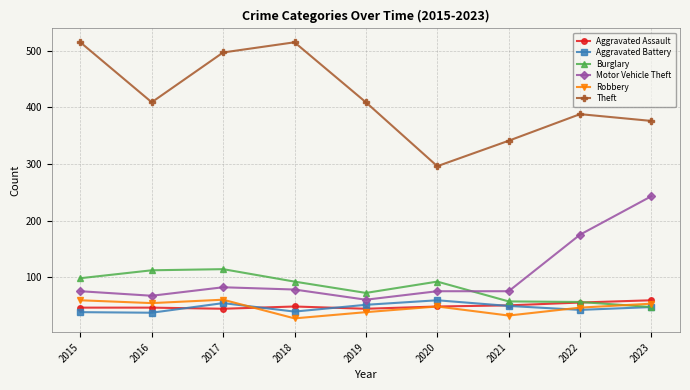

The value of Robbery at 2017 is 80. True or false?

False